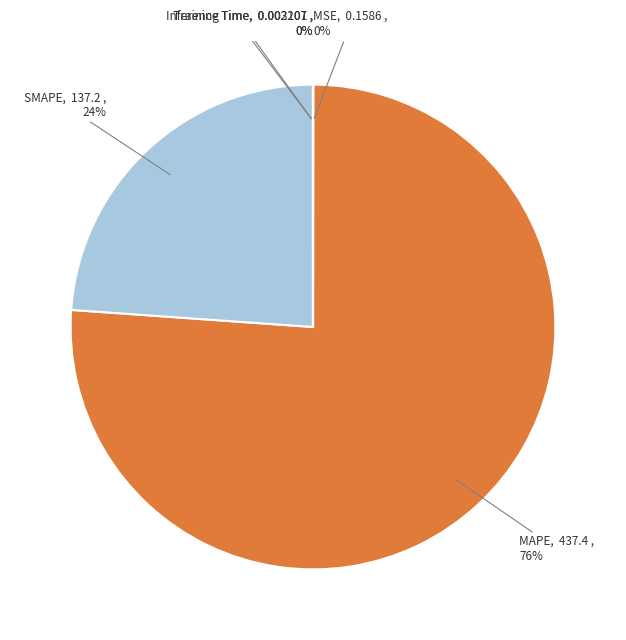

To the nearest percent, what is the average slice percentage?

20%